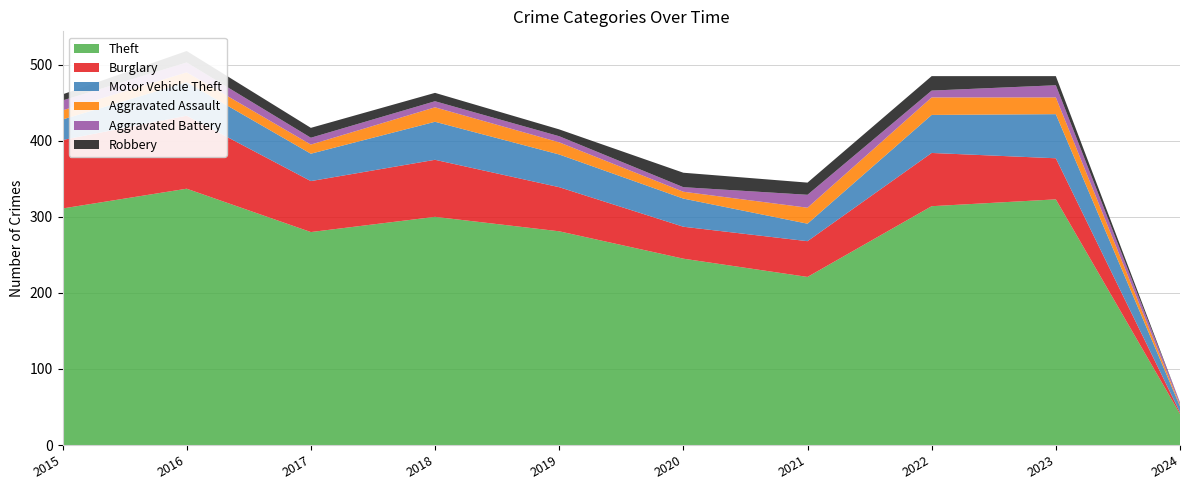

Reading left to right, list all the values displayed in this chart.

Theft: 311	337	280	300	281	245	221	314	323	41
Burglary: 90	96	67	75	58	42	47	70	54	2
Motor Vehicle Theft: 27	44	36	50	43	37	23	50	58	8
Aggravated Assault: 12	13	12	19	16	9	21	23	22	2
Aggravated Battery: 13	13	9	8	8	6	17	9	16	3
Robbery: 8	15	13	11	9	19	16	19	12	0